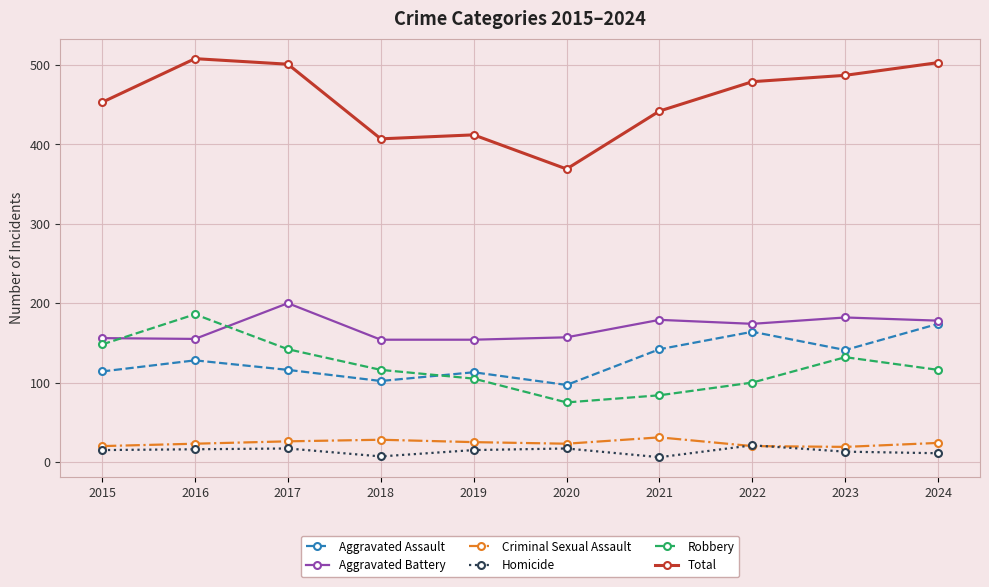

Count the number of data series in this chart.

6